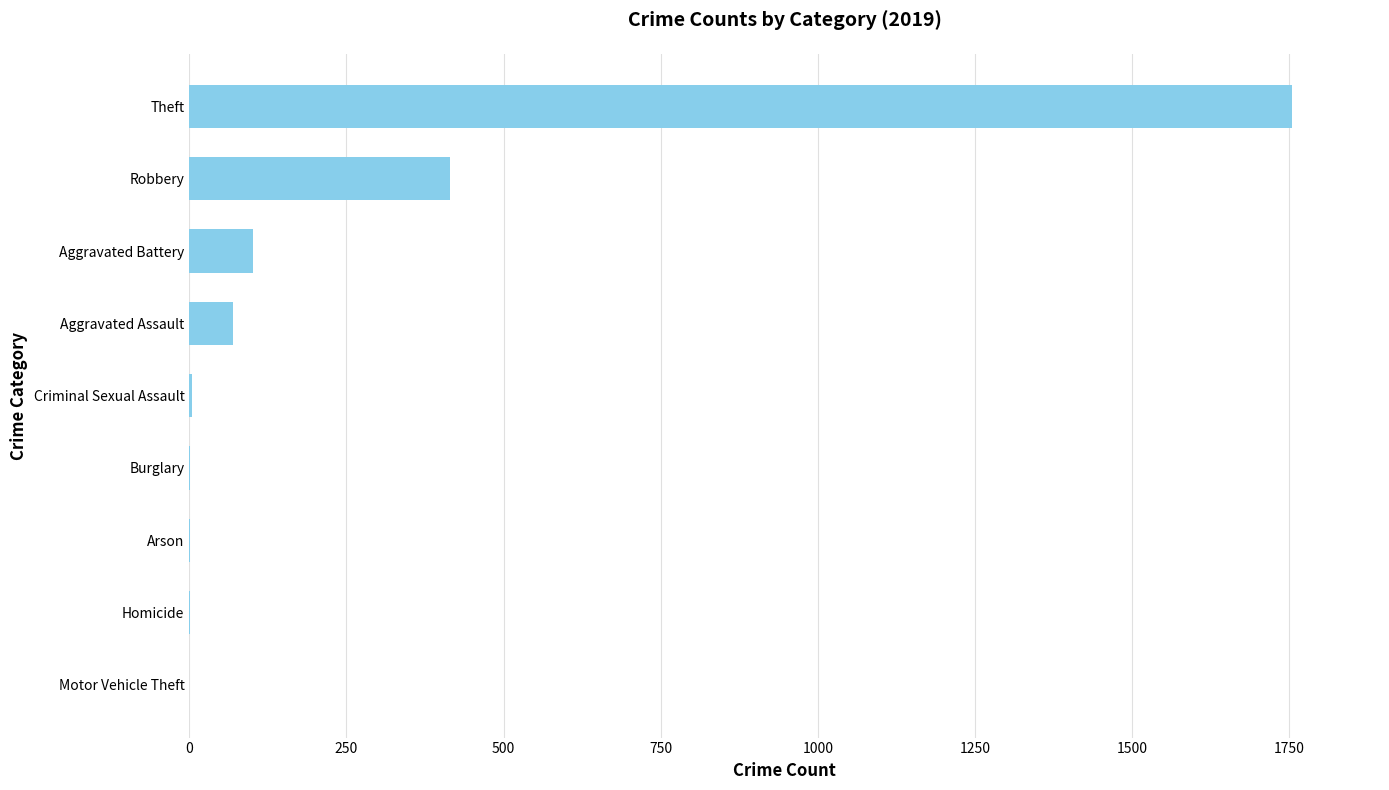

Are the bars horizontal?

Yes